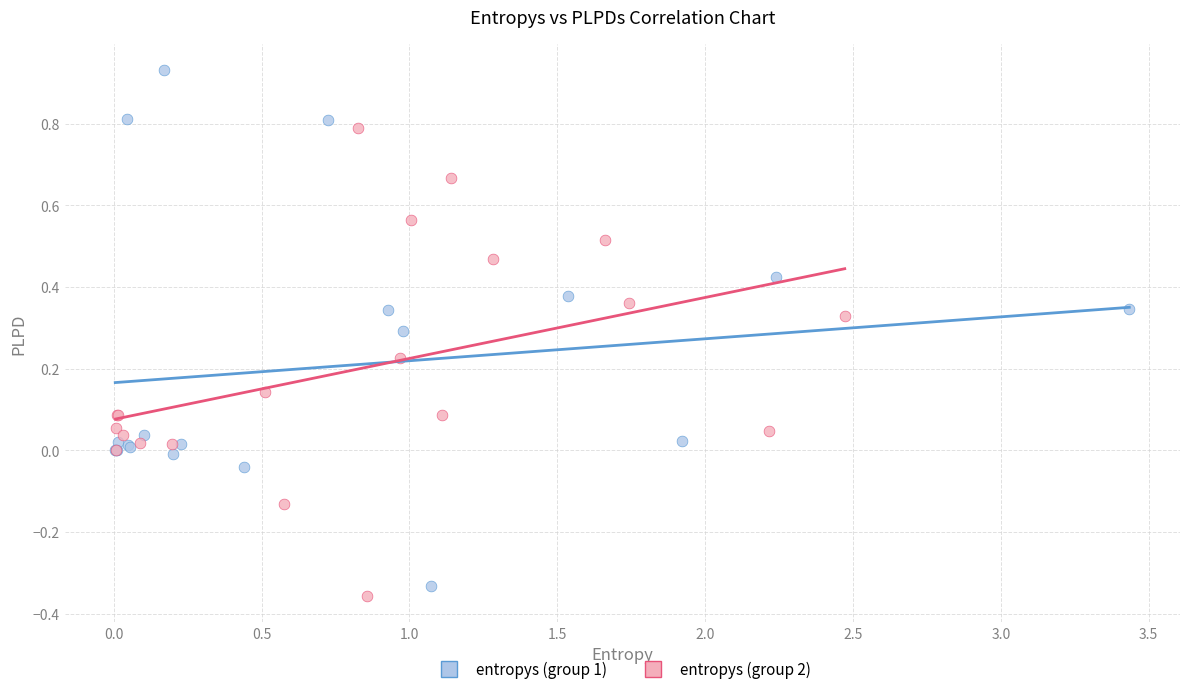

Which series has the widest spread of Y values?

entropys (group 1)